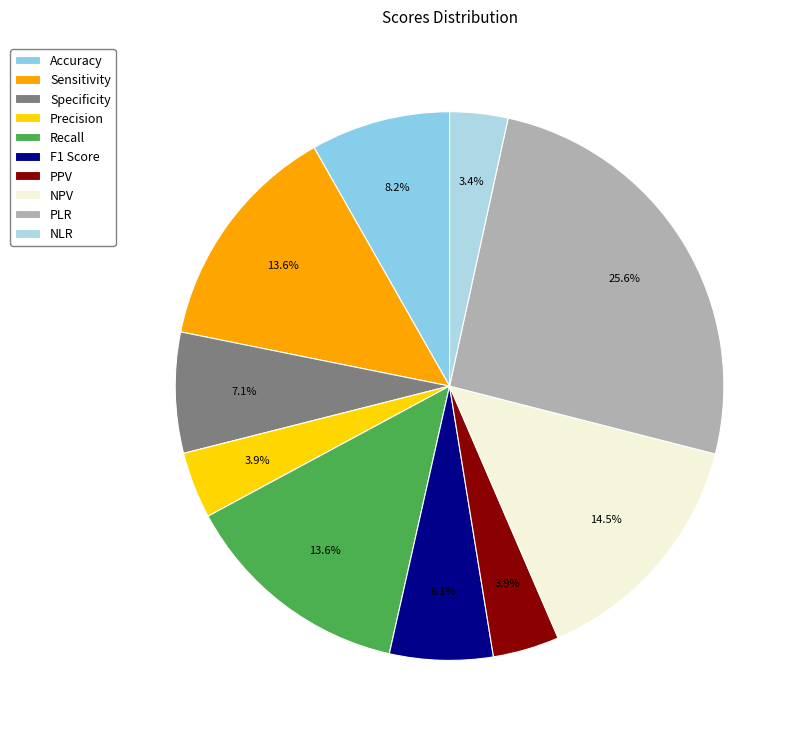

Between Sensitivity and Accuracy, which is larger?

Sensitivity